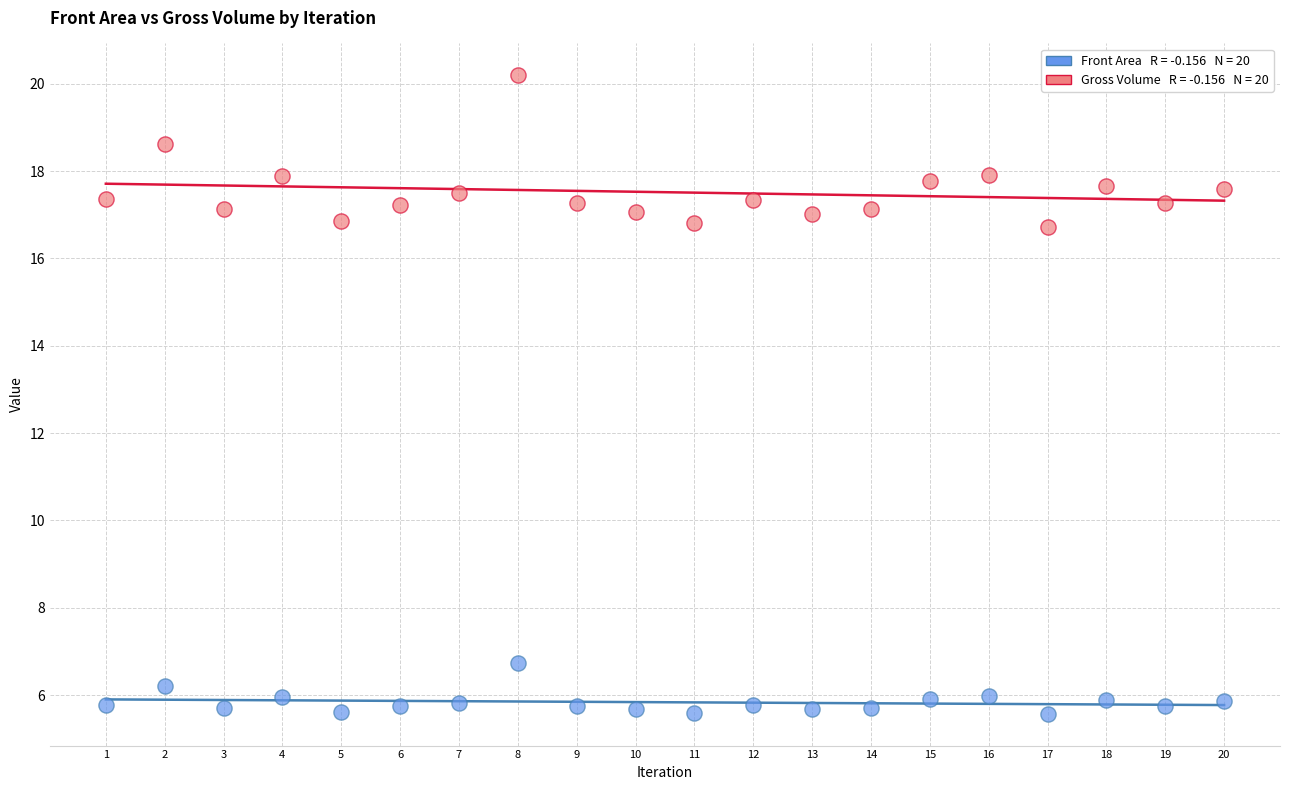

Across all data points, what is the range of Y values (max minus min)?

14.6